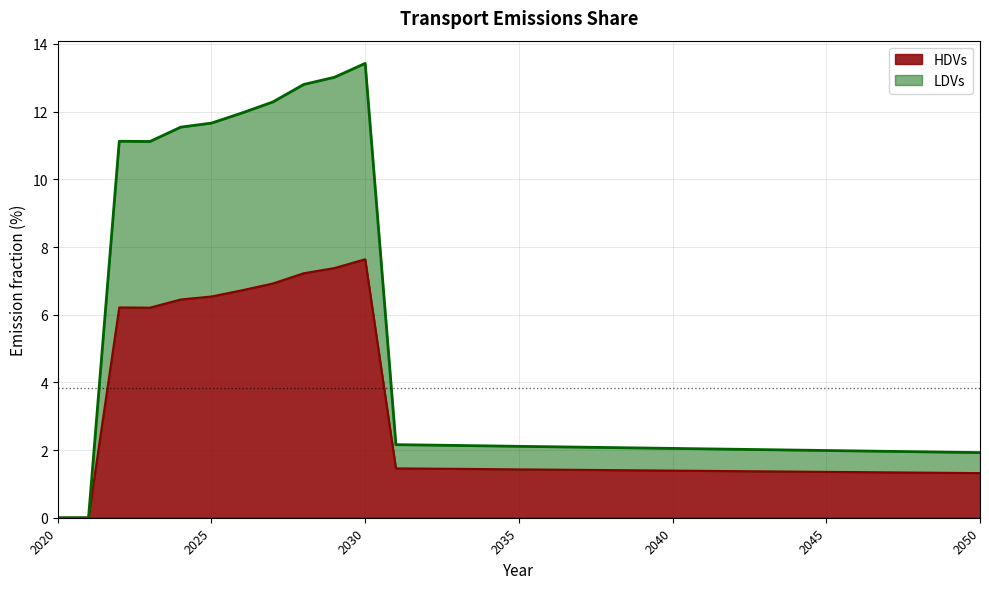

What are all the series names shown in the legend?

HDVs, LDVs